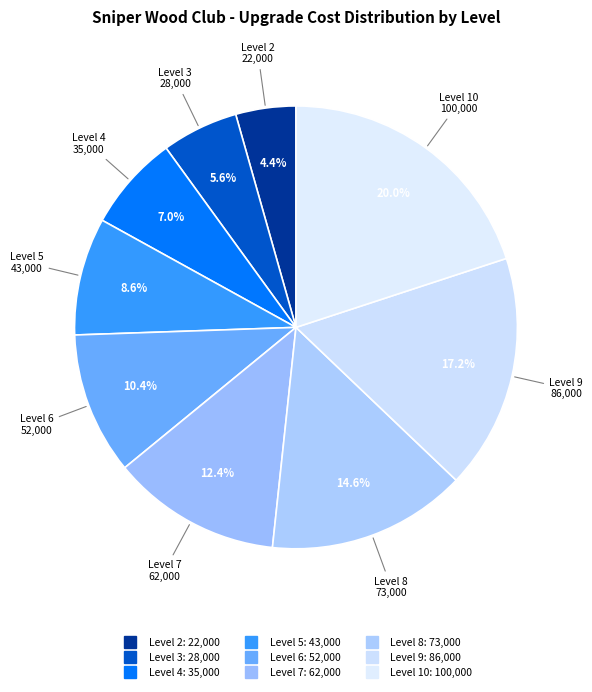

Which category has the biggest portion of the pie?

Level 10